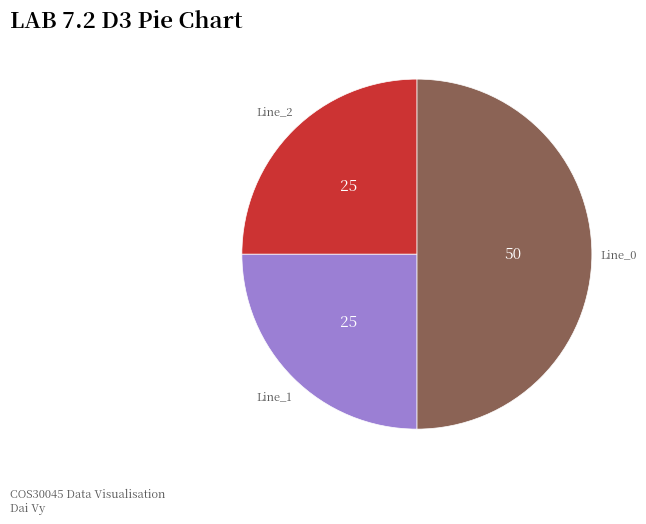

Is there any slice that represents more than half of the pie?

No